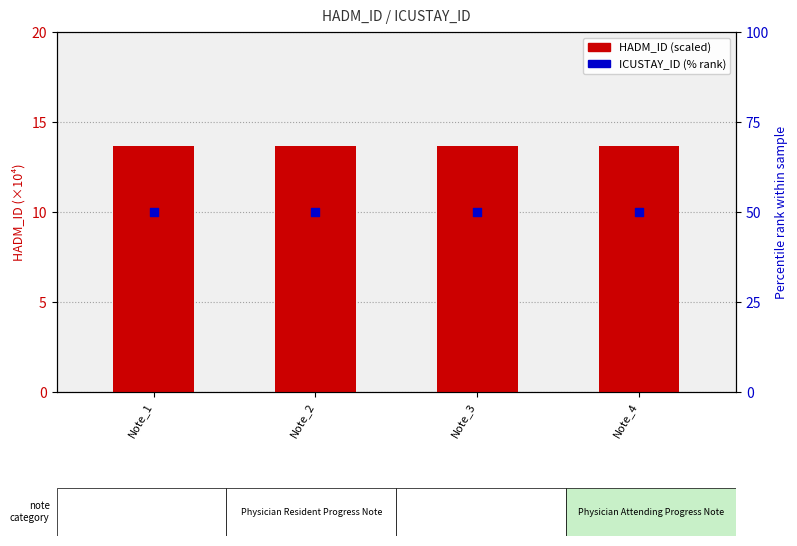

Is the value of ICUSTAY_ID (% rank) at Note_1 greater than the value of HADM_ID (scaled) at Note_2?

Yes